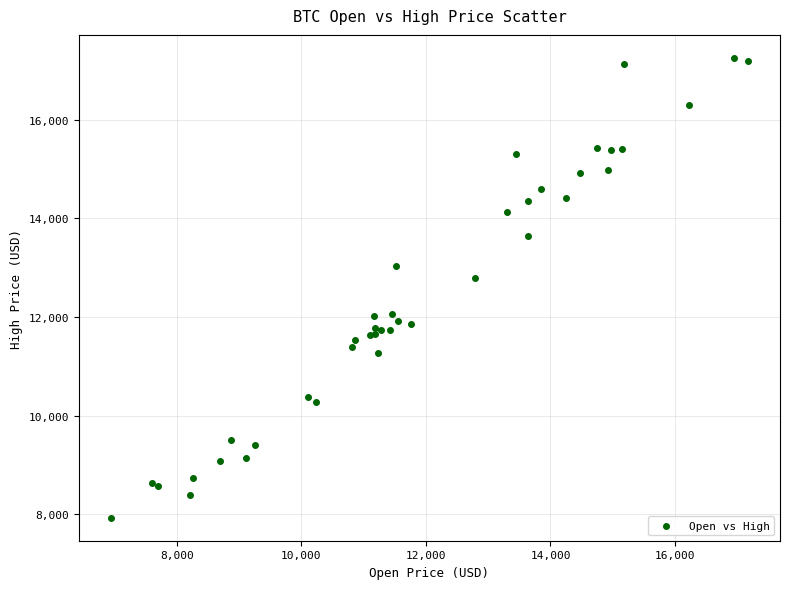

What Y value in the scatter plot is closest to 12592?

12787.3